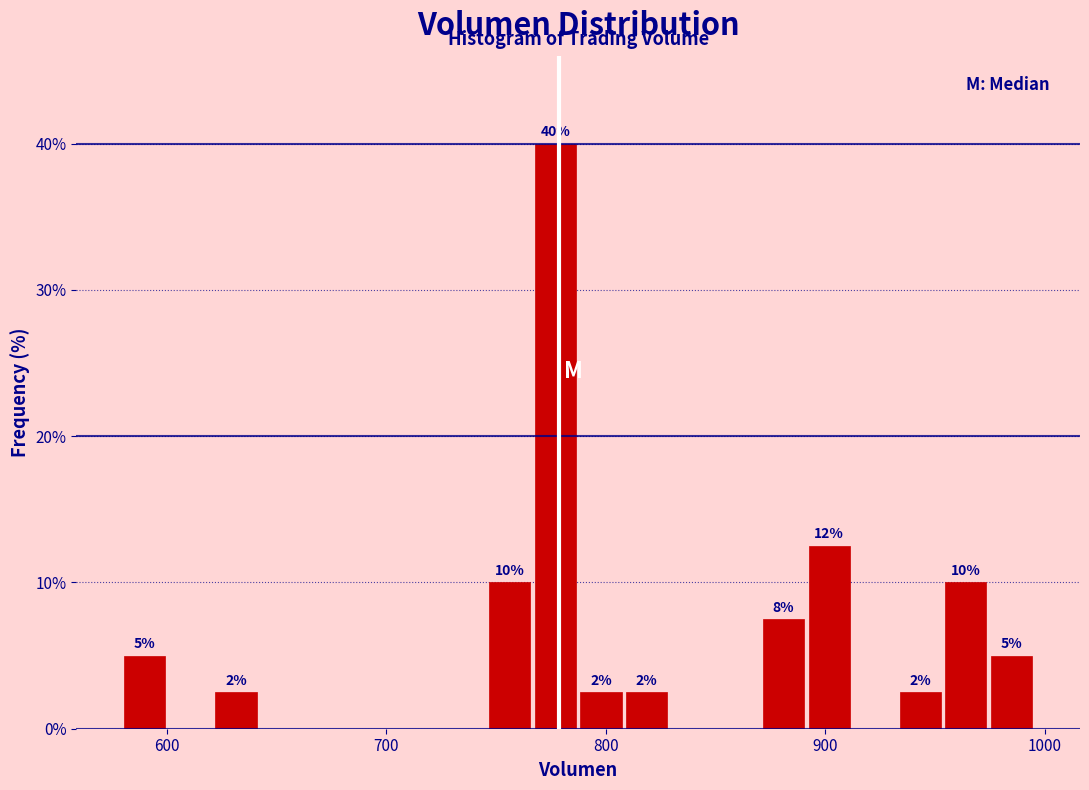

Read against the x-axis, roughly where is the centre of the tallest bar?

780